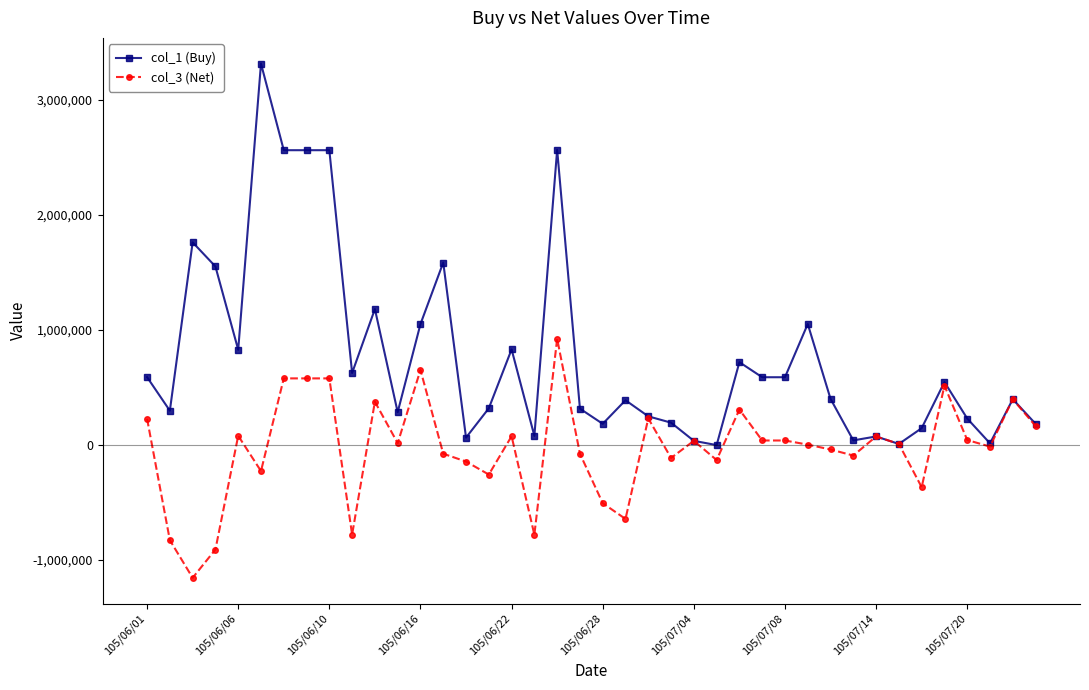

Which series has the largest total across all categories?

col_1 (Buy)